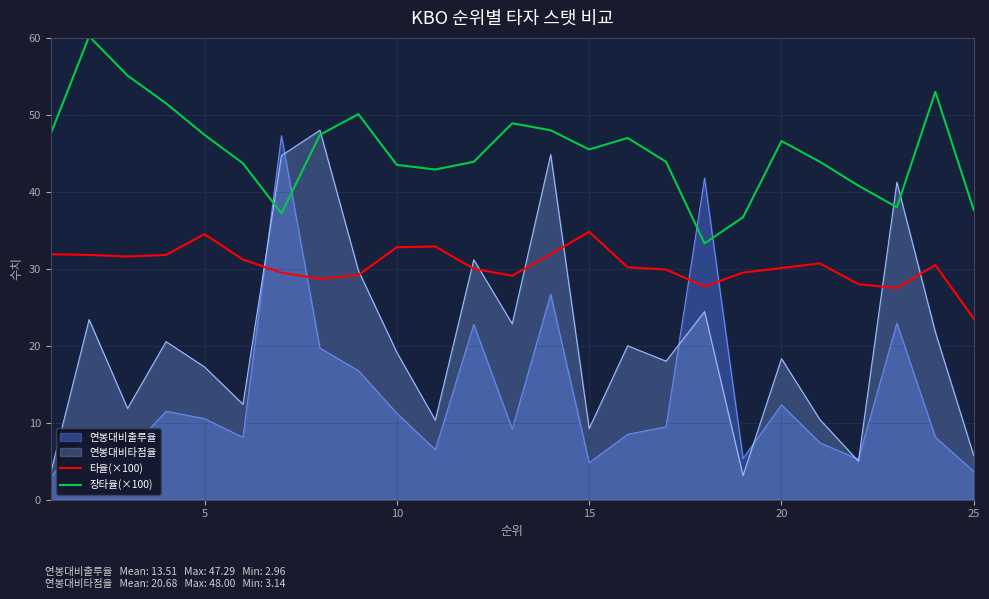

What is the maximum value for 장타율(×100)?

60.2